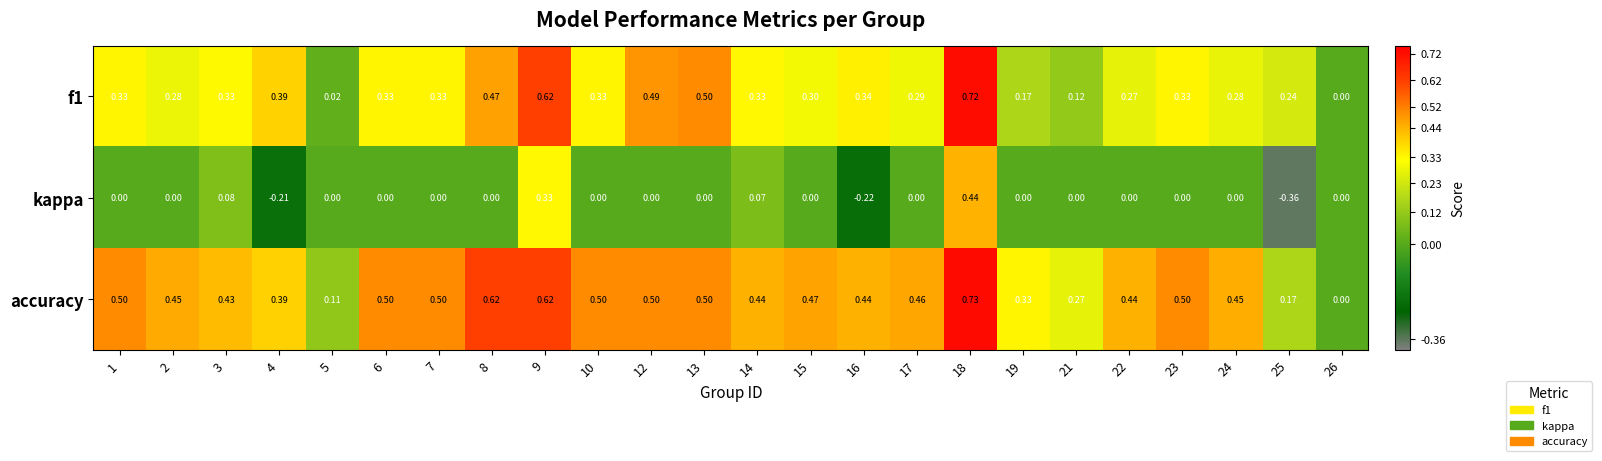

Which series has the largest range (max minus min)?

kappa